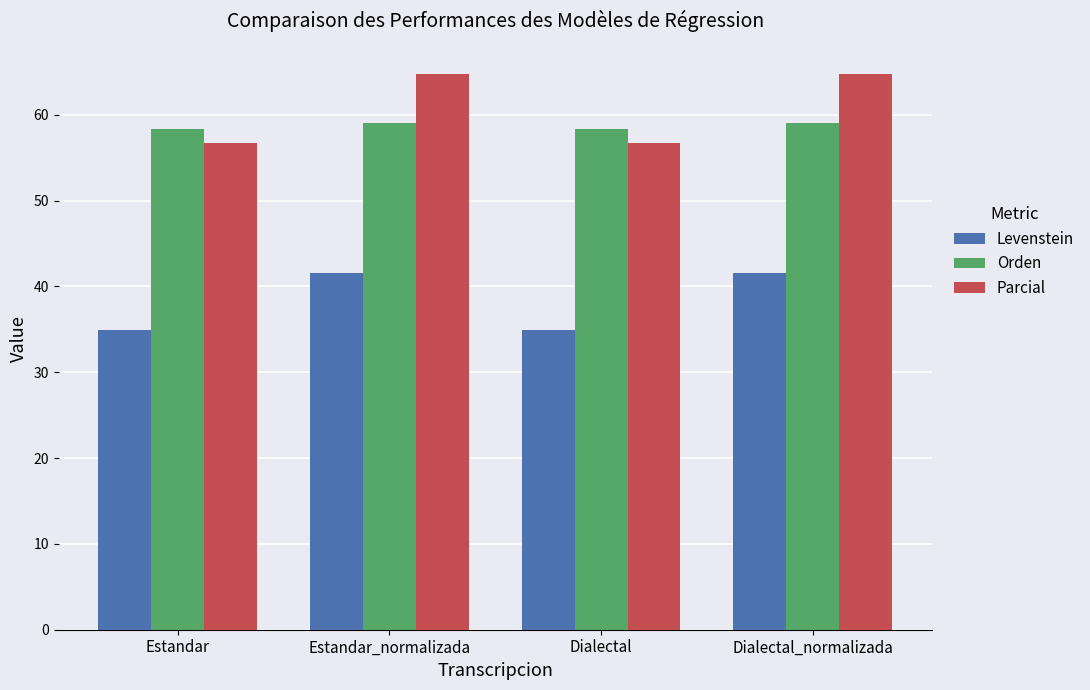

How many bars are there in total?

12